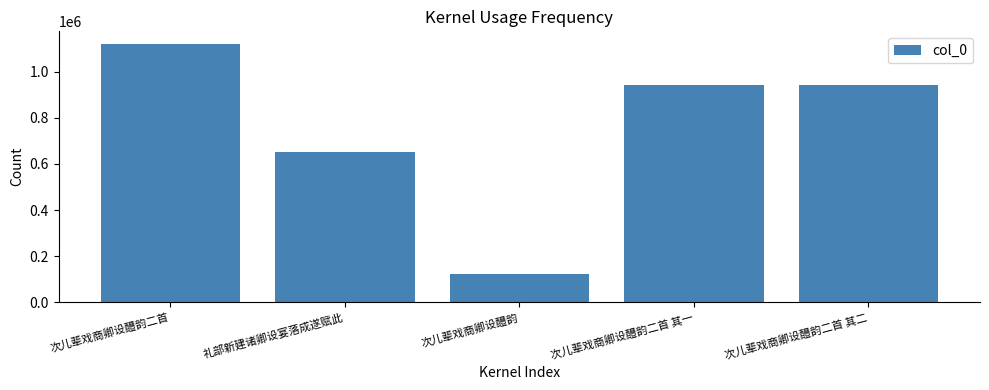

The chart shows a value of 650217 at 礼部新建诸卿设宴落成遂赋此. True or false?

True